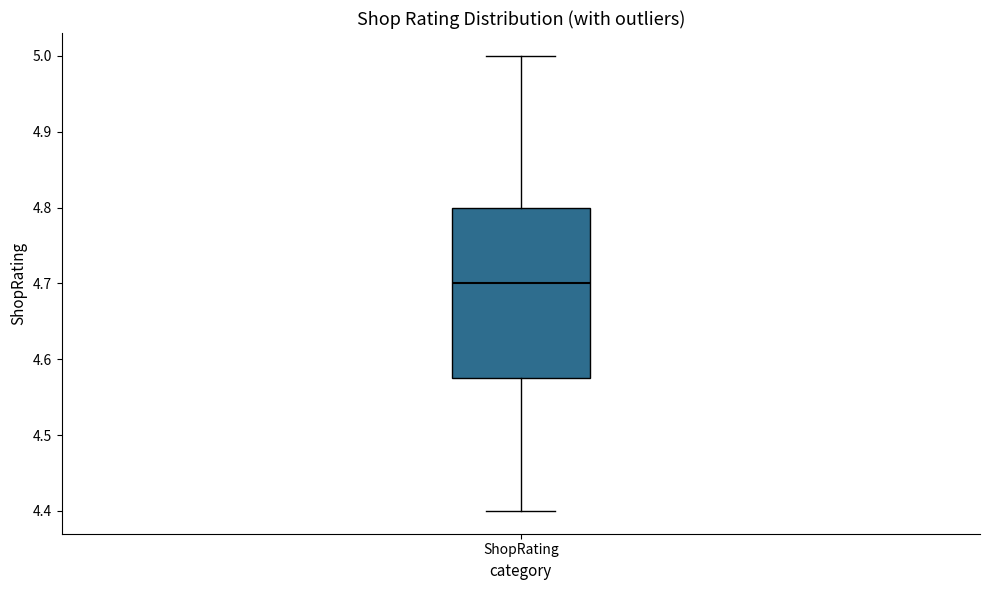

Where is the upper edge of the box for ShopRating on the y-axis? The values are not printed on the chart, so give them approximately, as read against the axis.

4.80